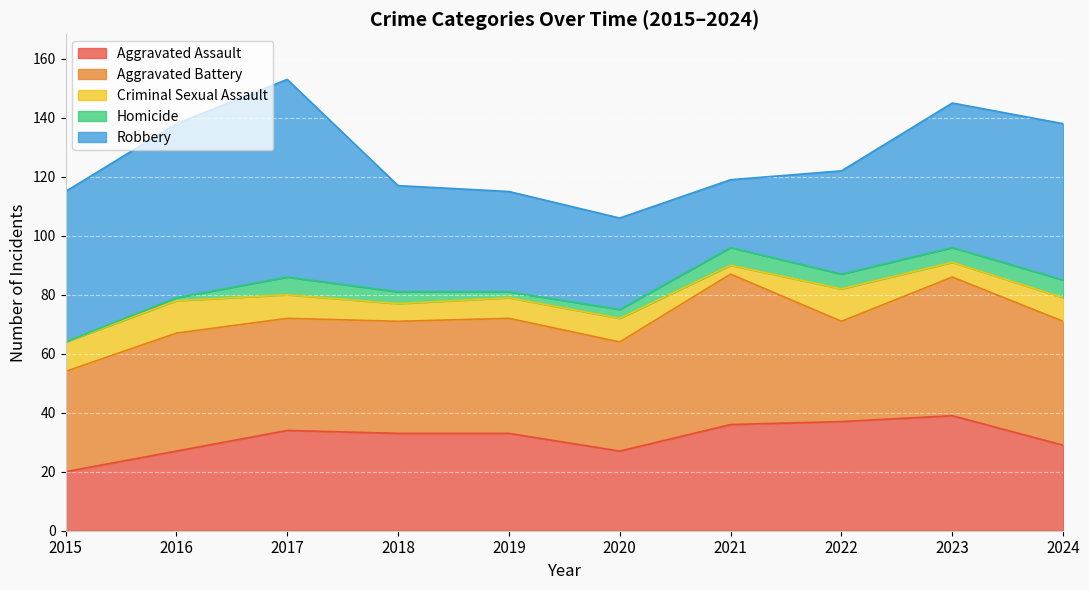

Where is the first local maximum for Homicide?

2017